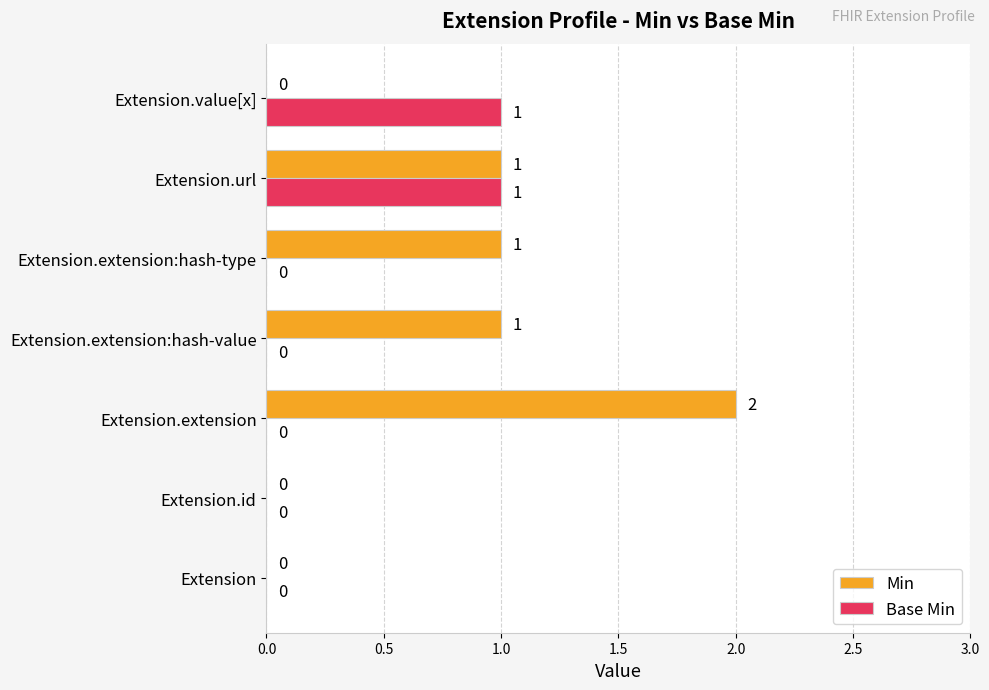

How many categories are shown in the chart?

7